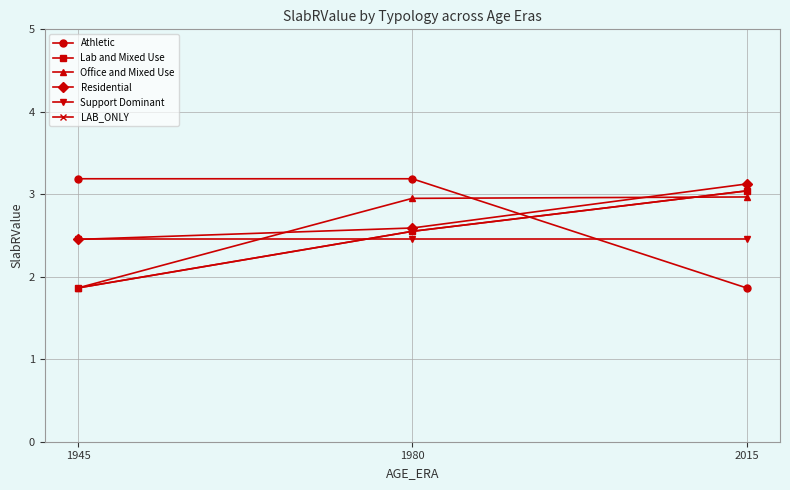

At how many categories does at least one series exceed 2?

3